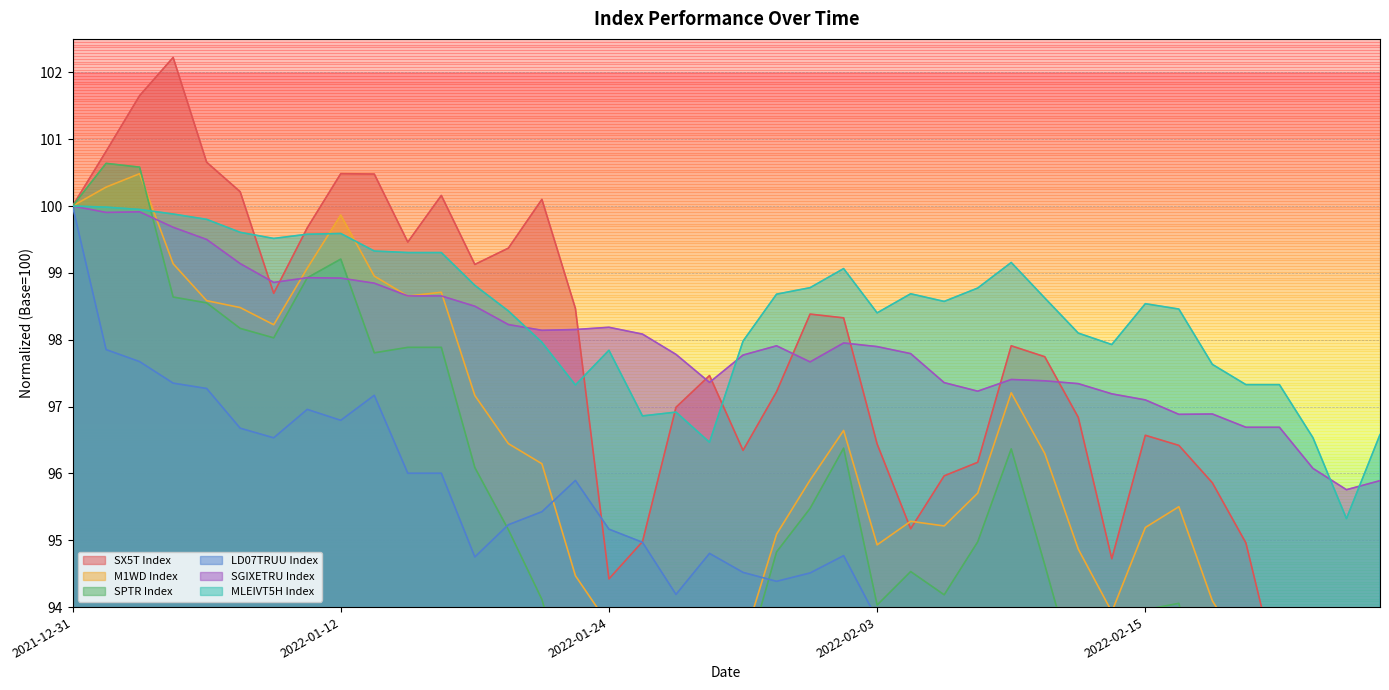

True or false: M1WD Index has more than 2 points higher than both neighbors.

True